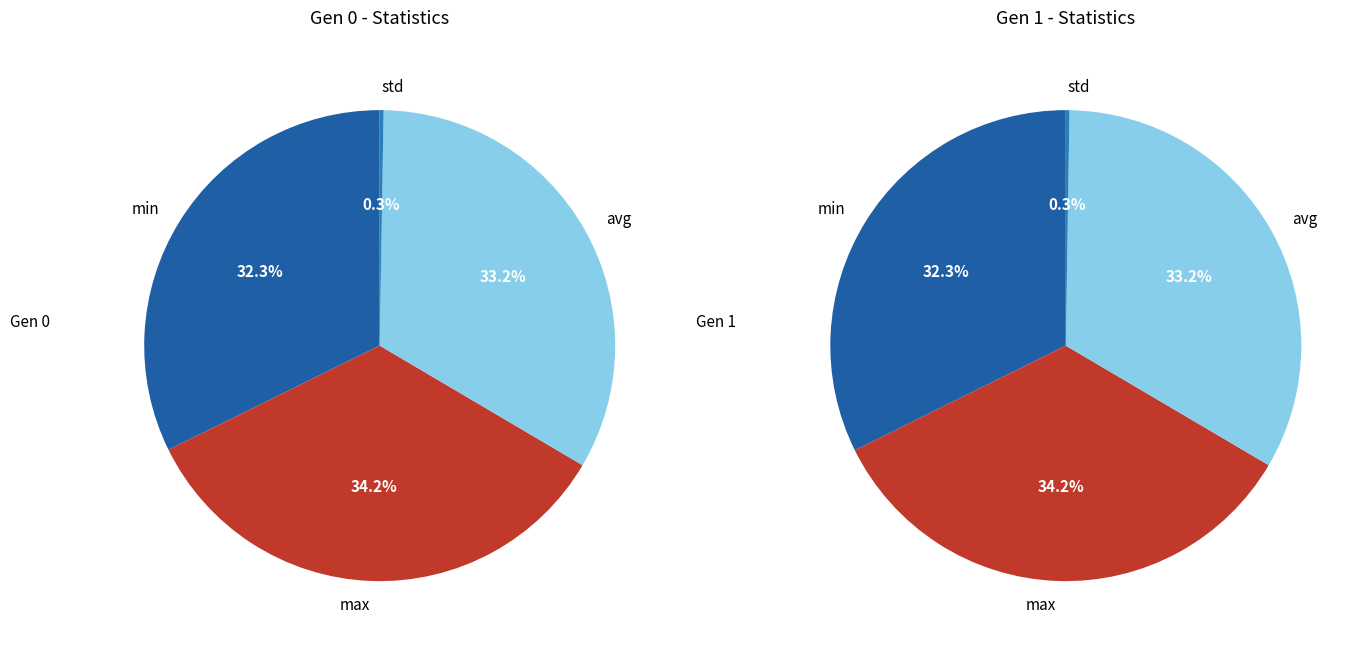

To the nearest percent, what is the combined percentage of max and min?

67%